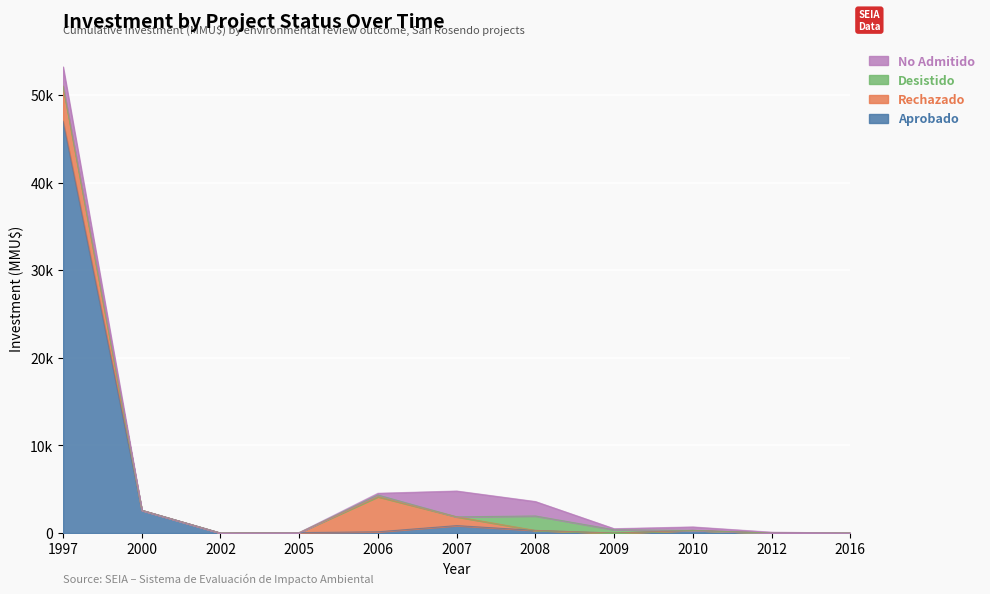

What are all the series names shown in the legend?

No Admitido, Desistido, Rechazado, Aprobado